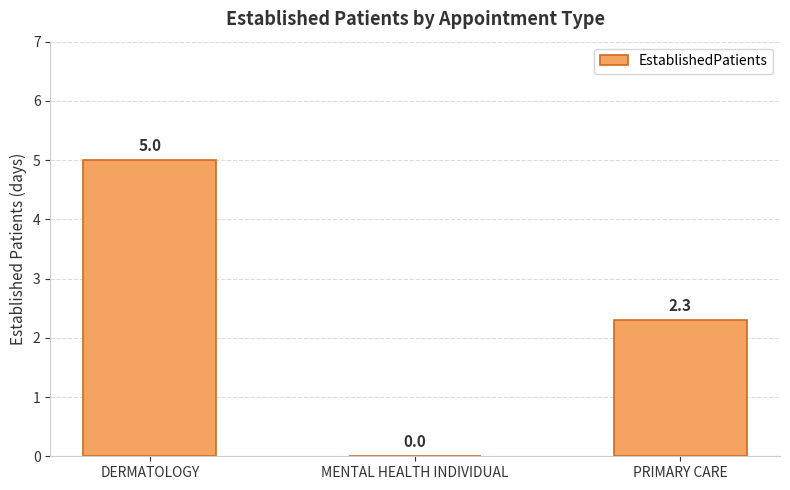

What is the sum of all values?

7.3